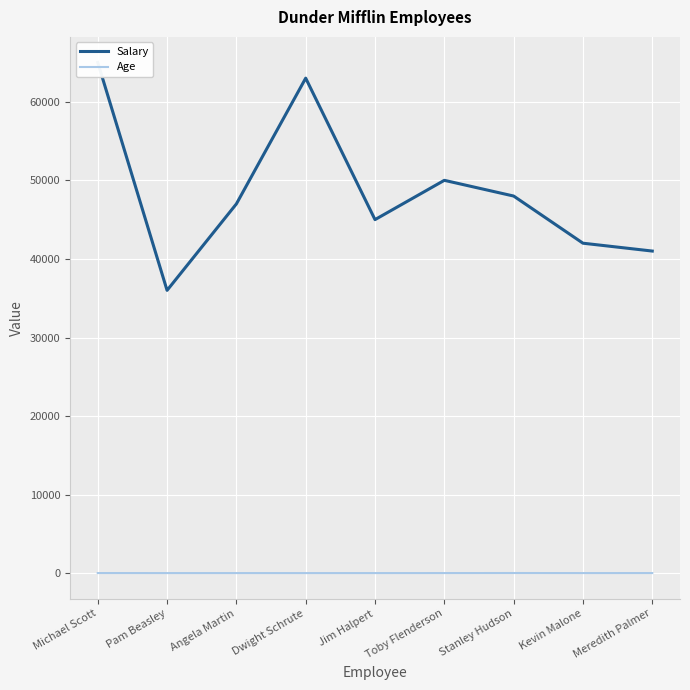

Rank the categories by Salary value from highest to lowest.

Michael Scott, Dwight Schrute, Toby Flenderson, Stanley Hudson, Angela Martin, Jim Halpert, Kevin Malone, Meredith Palmer, Pam Beasley